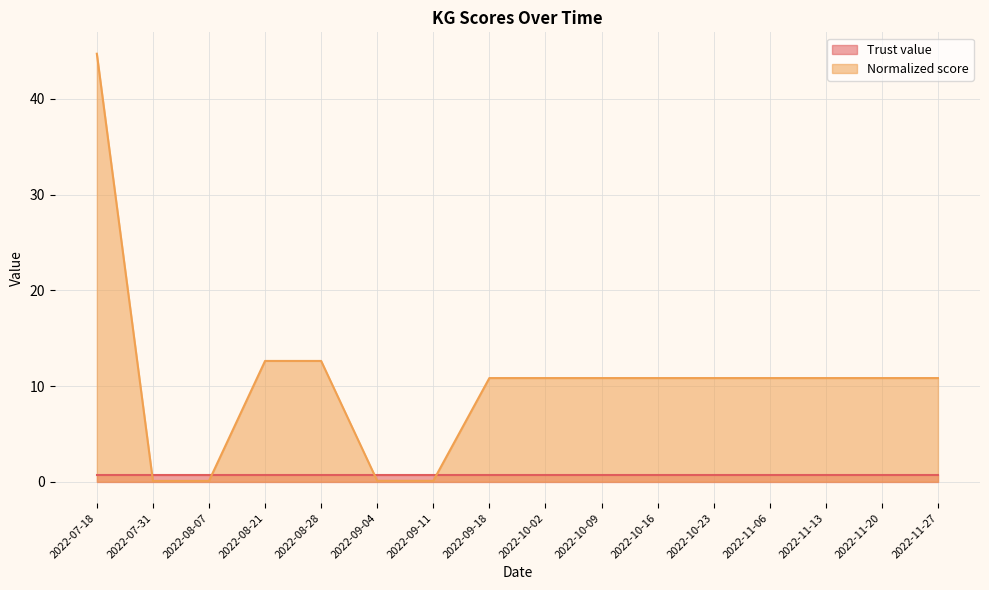

What is the greatest value displayed?

44.7